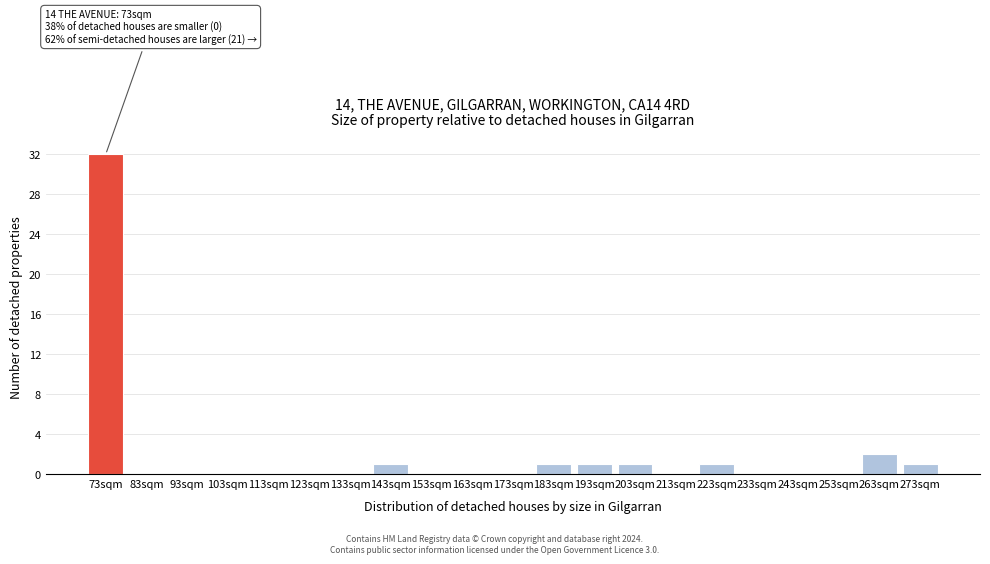

Reading right to left, extract all data points from this chart.

273sqm=1	263sqm=2	253sqm=0	243sqm=0	233sqm=0	223sqm=1	213sqm=0	203sqm=1	193sqm=1	183sqm=1	173sqm=0	163sqm=0	153sqm=0	143sqm=1	133sqm=0	123sqm=0	113sqm=0	103sqm=0	93sqm=0	83sqm=0	73sqm=32